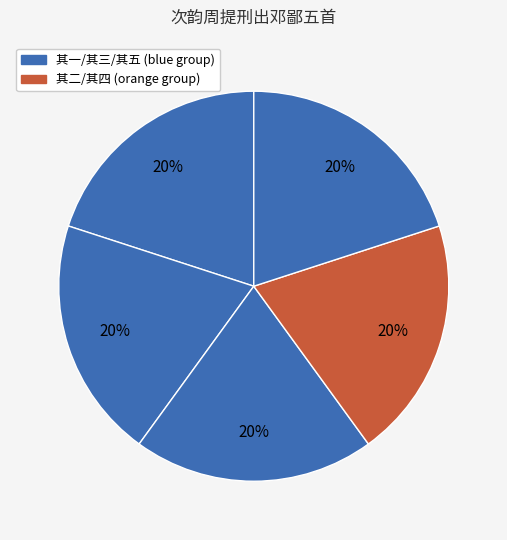

Count the number of slices in the pie.

5